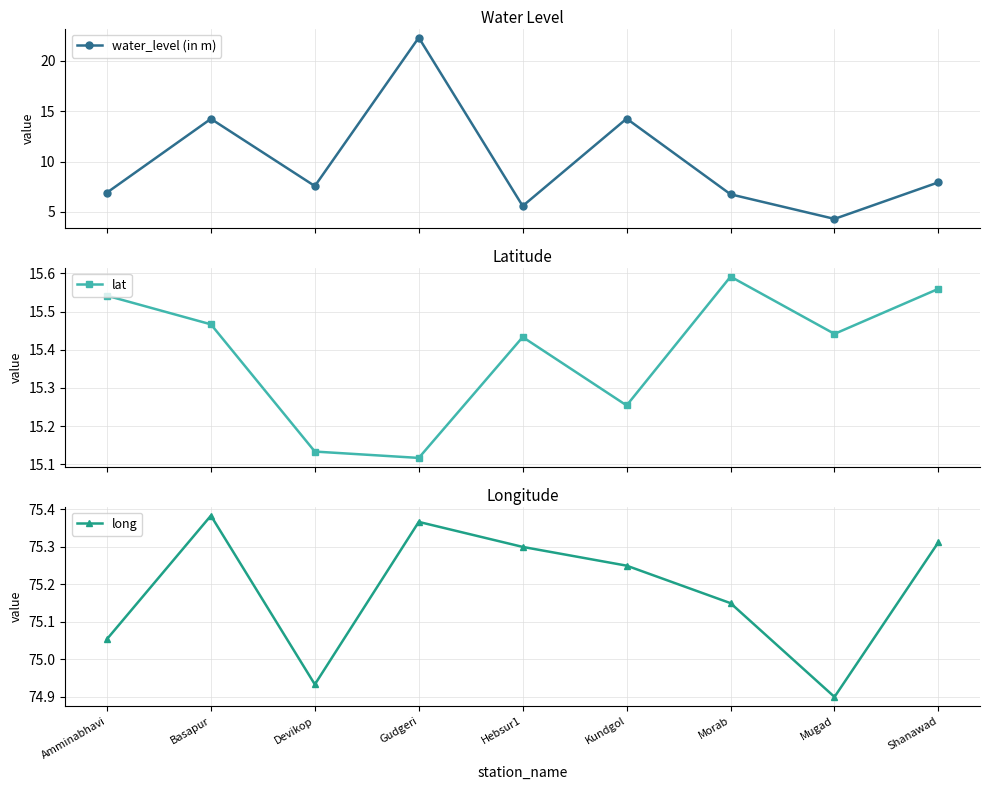

Rank the series by their maximum value, from lowest to highest.

lat, water_level (in m), long